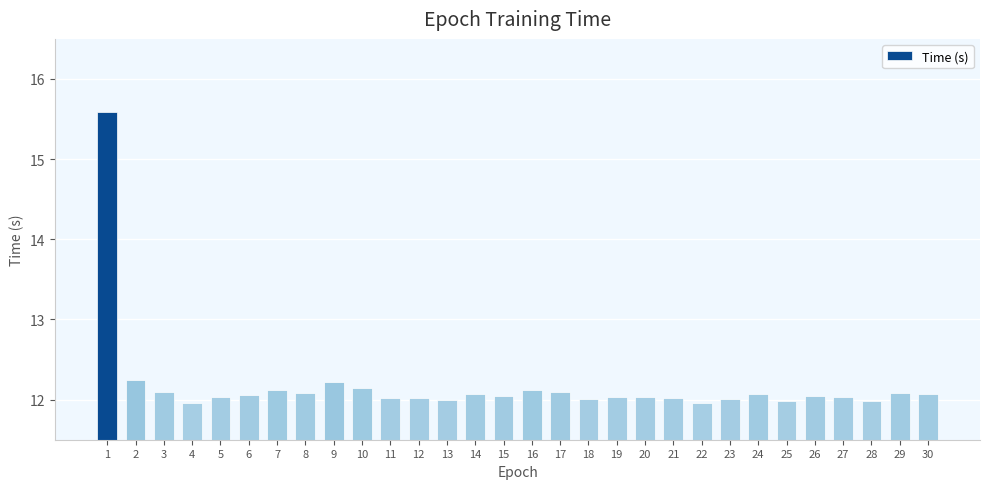

Where does the data first go above 12?

1